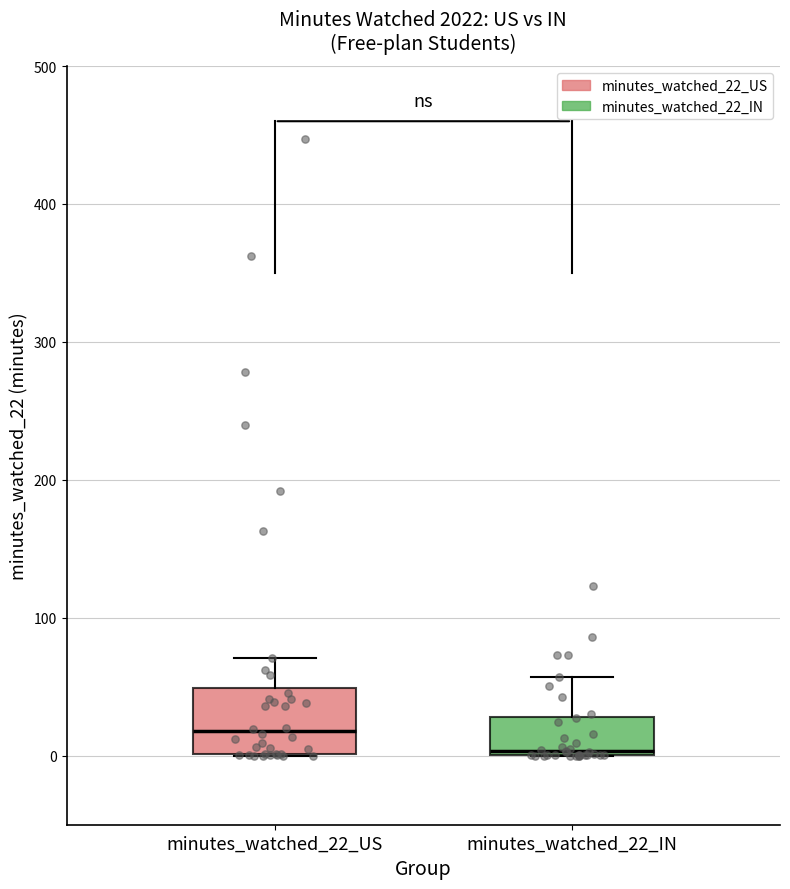

Where does the median line of the box for minutes_watched_22_US sit on the y-axis? The values are not printed on the chart, so give them approximately, as read against the axis.

20